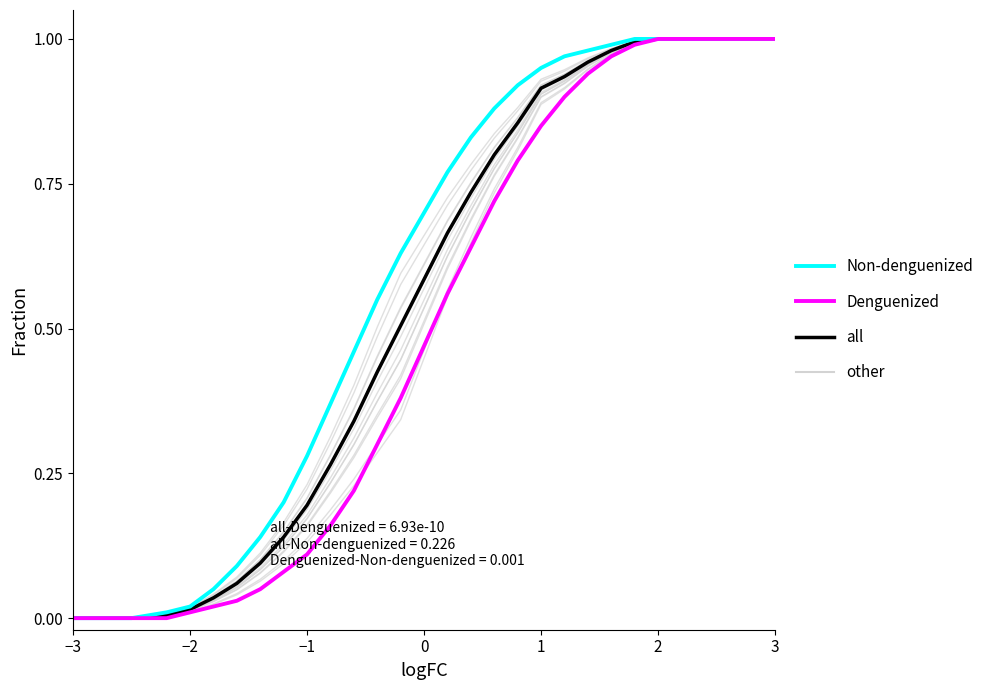

True or false: Non-denguenized and all cross at least once.

False